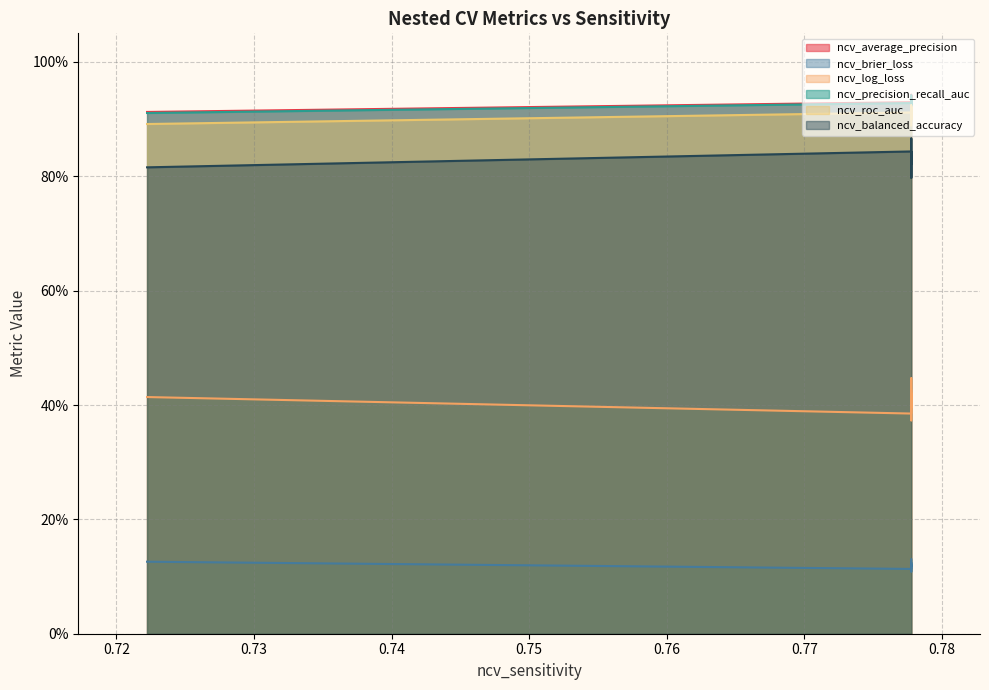

True or false: ncv_roc_auc and ncv_log_loss cross at least once.

False